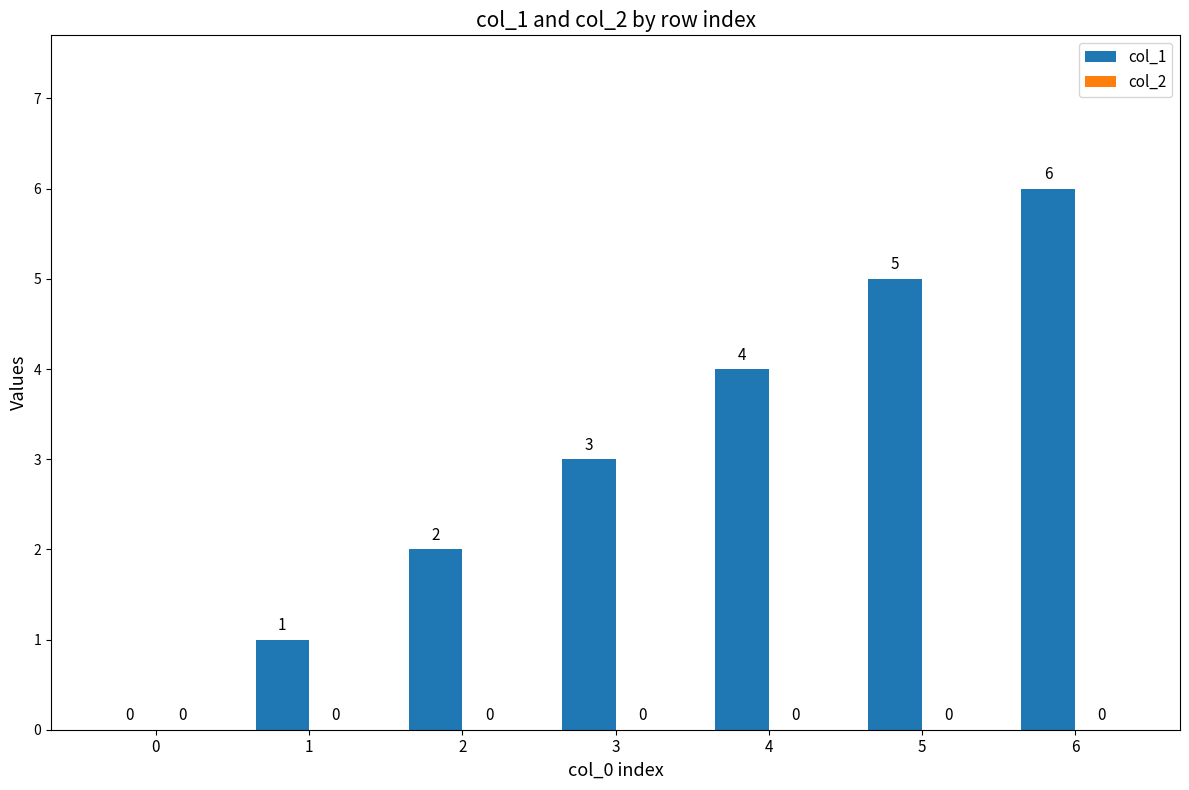

Where is the data nearest to the value 3?

3